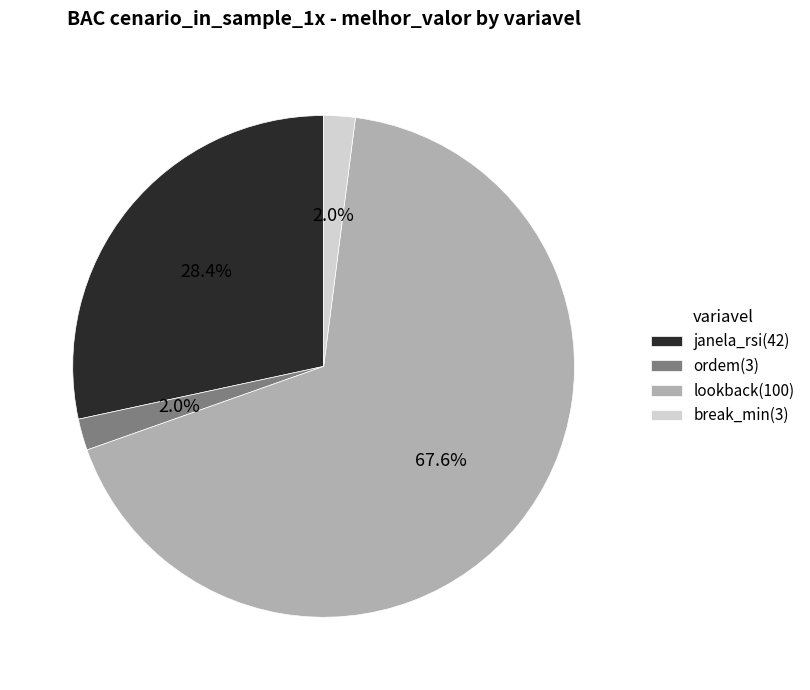

Which has a higher value, lookback or janela_rsi?

lookback